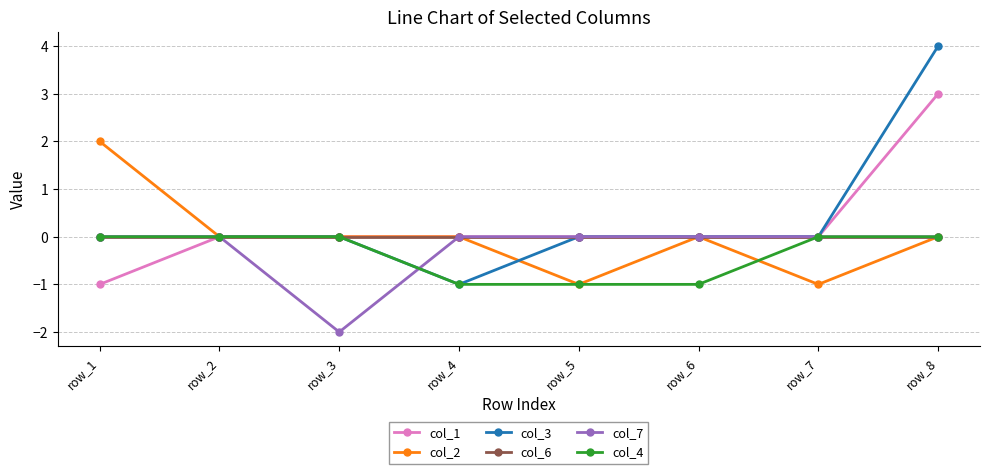

How many col_7 values are between 0 and 1?

7